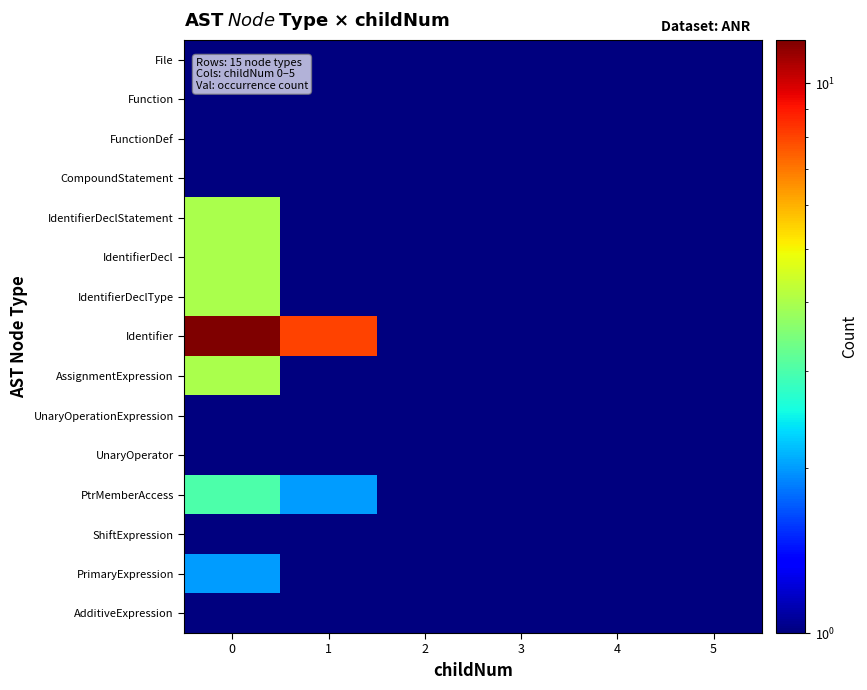

What is the total value across all series at 4?

1.5